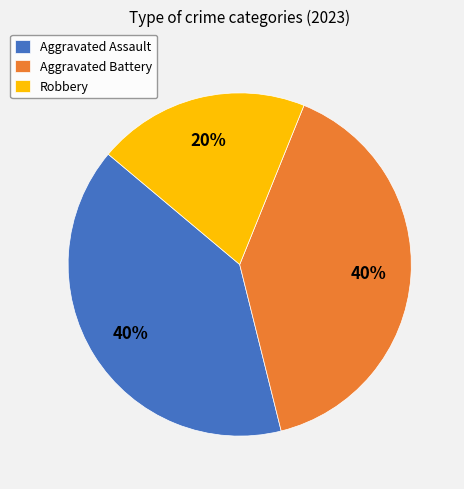

The Aggravated Battery slice represents 40% of the pie. True or false?

True